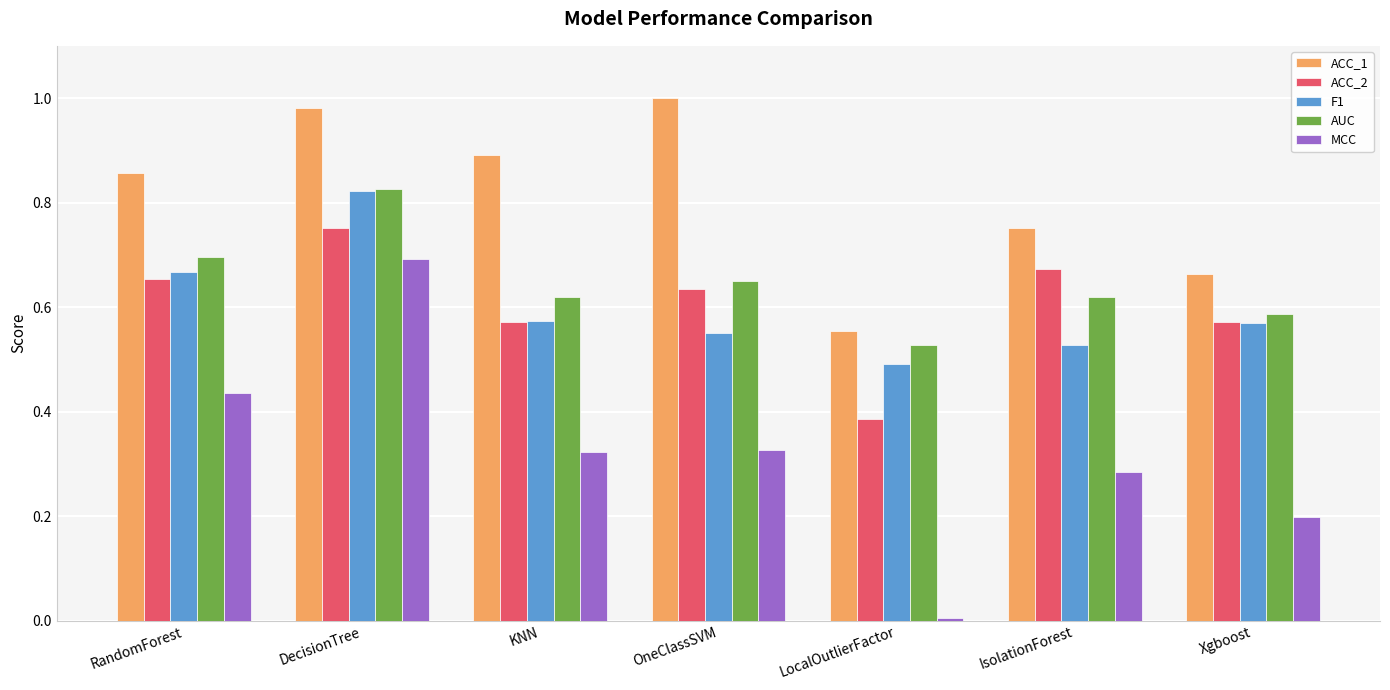

How many bars are there in total?

35